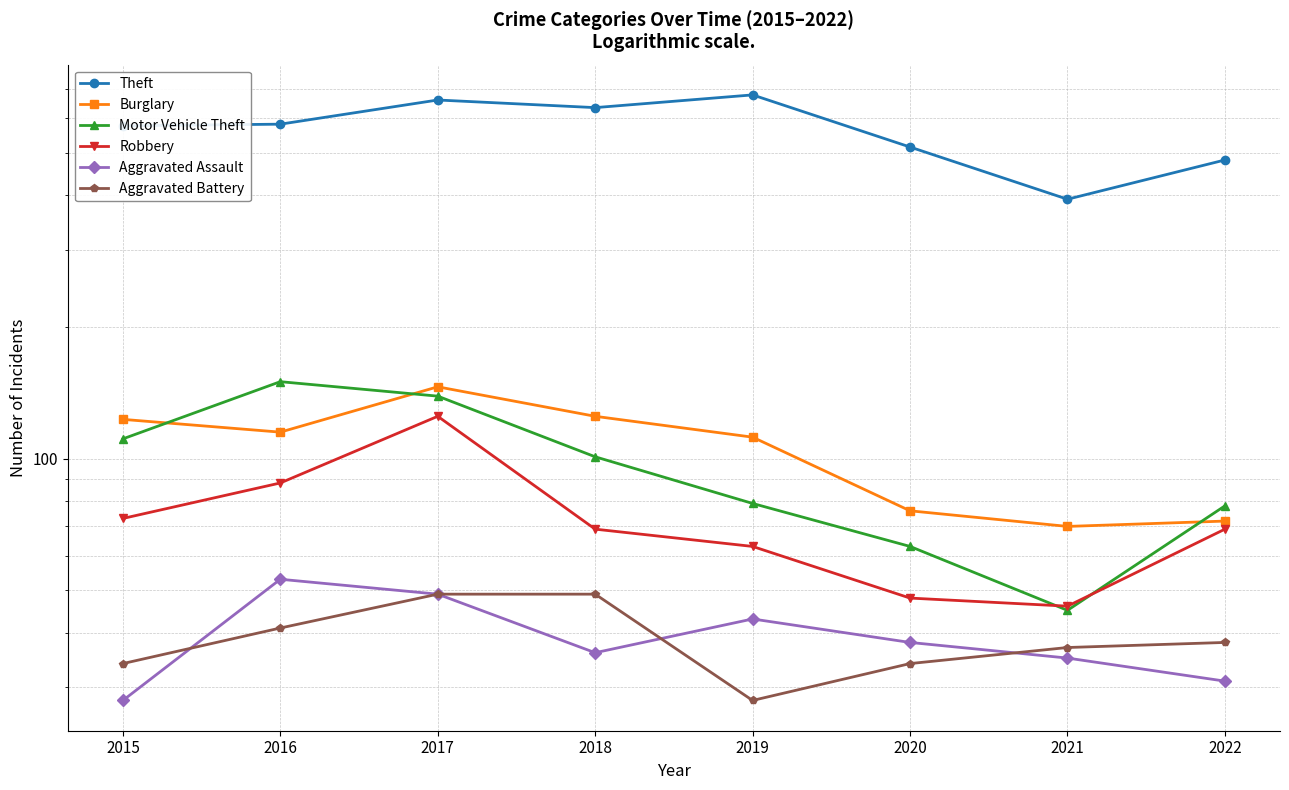

What is the smallest value displayed?

28